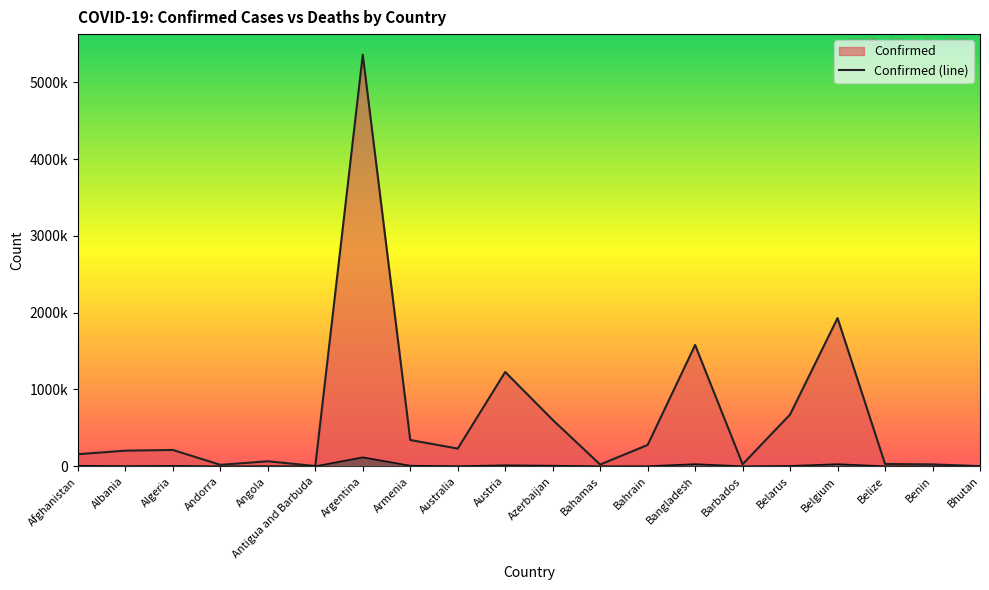

True or false: Deaths and Confirmed intersect in this chart.

False